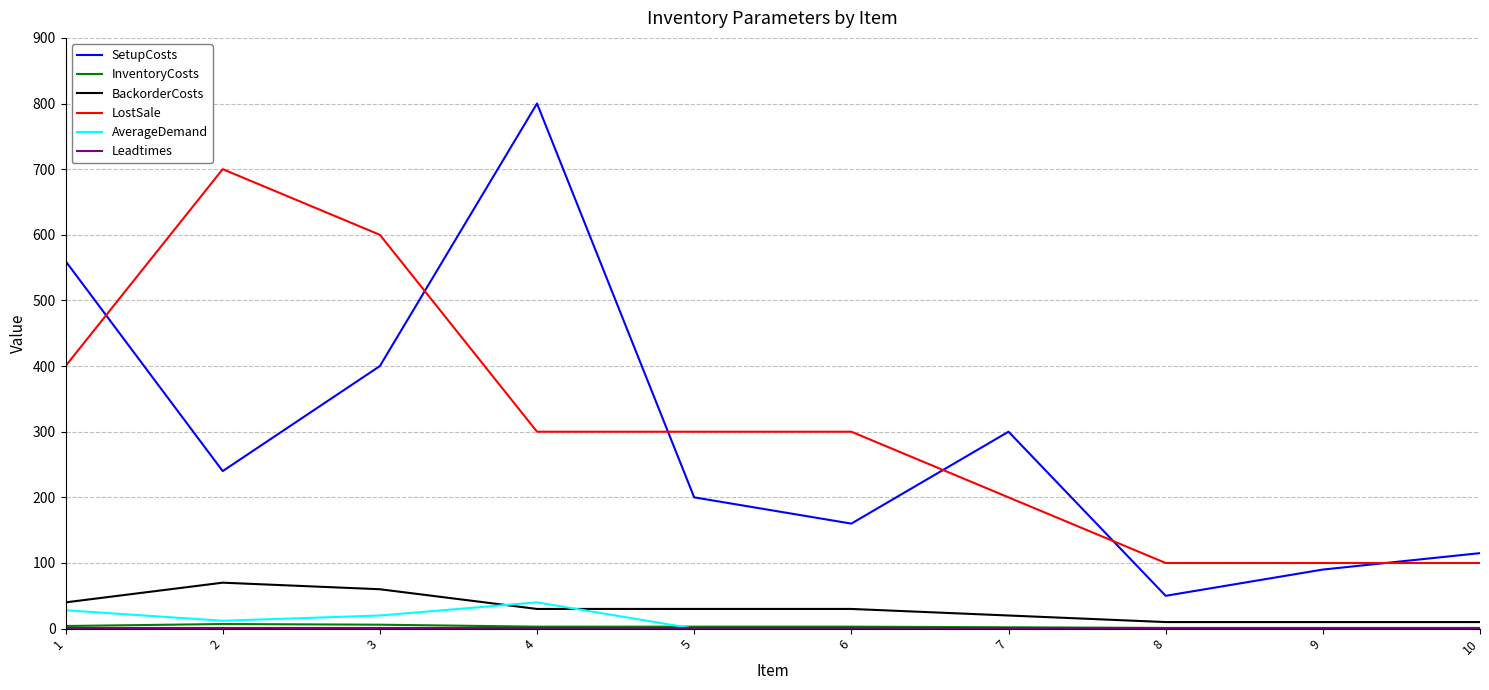

Which series has the largest total across all categories?

LostSale